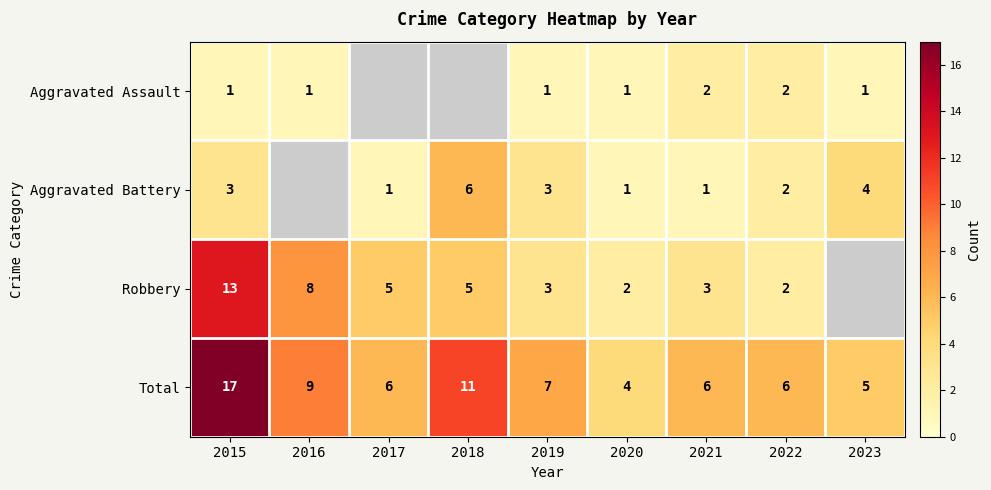

True or false: Aggravated Battery has a value of 0.6 at 2020.

False